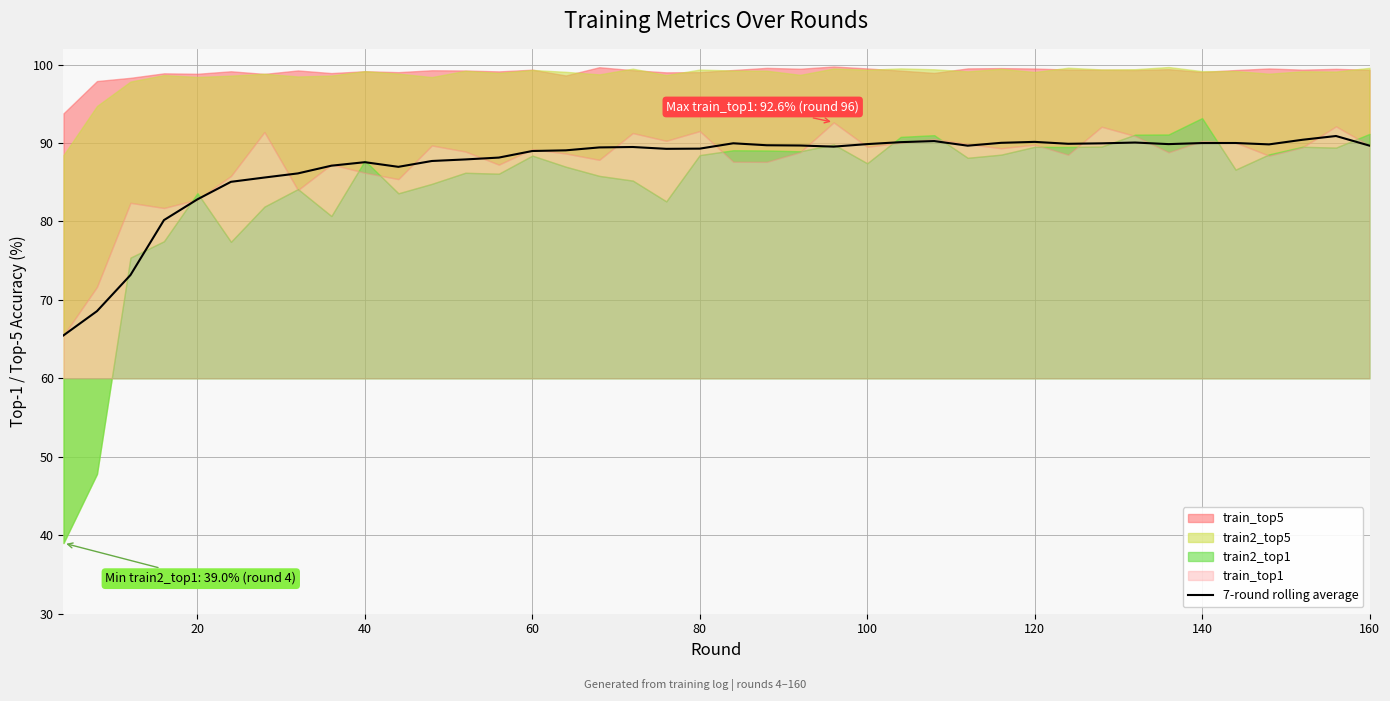

What is the maximum value for 7-round rolling average?

90.9